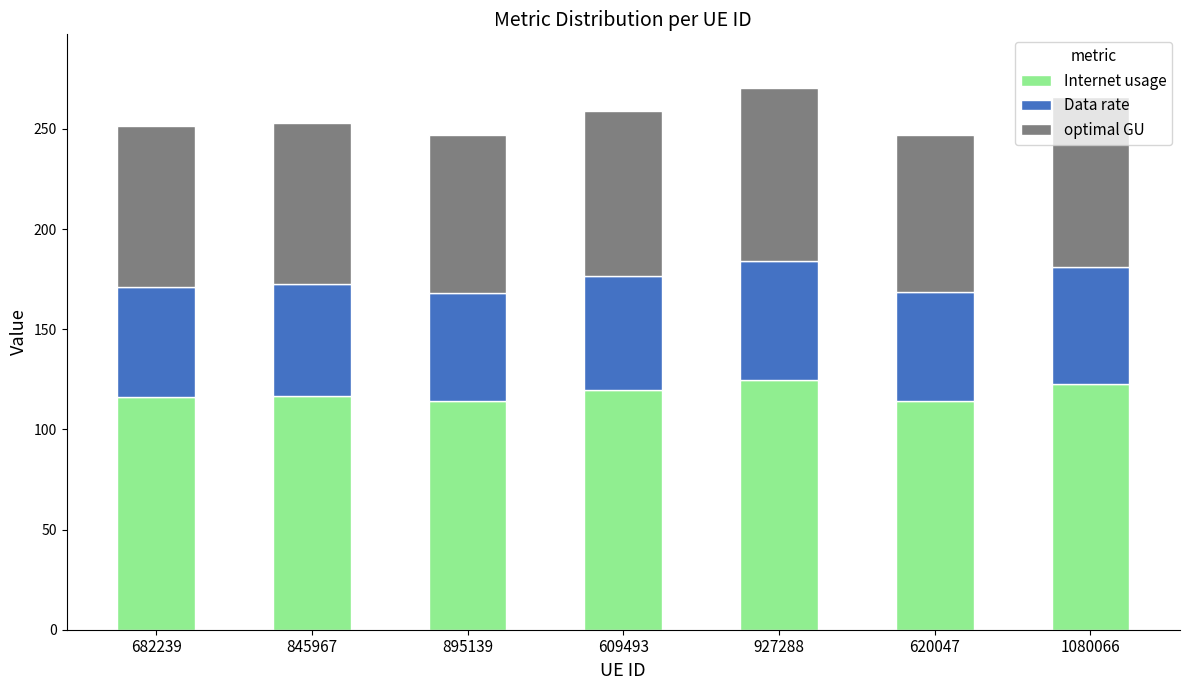

True or false: Internet usage has a value of 124.7 at 927288.

True